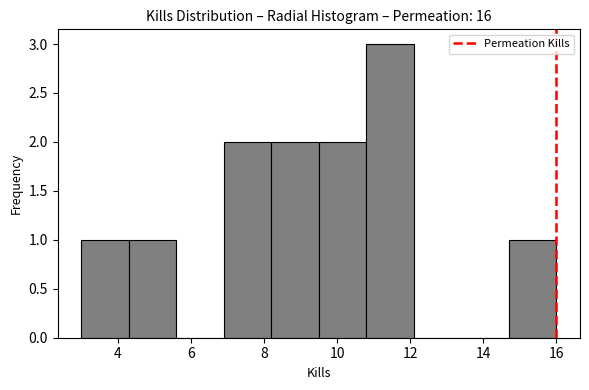

Reading left to right, transcribe this chart: for each bar, give the range it covers on the x-axis and its height. Neither the bar edges nor the heights are printed on the chart, so give them approximately, as read against the axes.

3.0 to 4.3: 1
4.3 to 5.6: 1
5.6 to 6.9: 0
6.9 to 8.2: 2
8.2 to 9.5: 2
9.5 to 10.8: 2
10.8 to 12.1: 3
12.1 to 13.4: 0
13.4 to 14.7: 0
14.7 to 16.0: 1